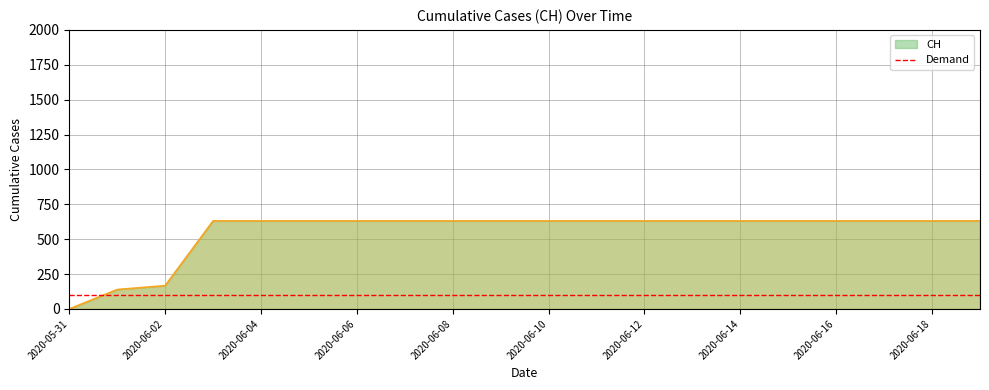

What position from the right is 2020-06-14?

6